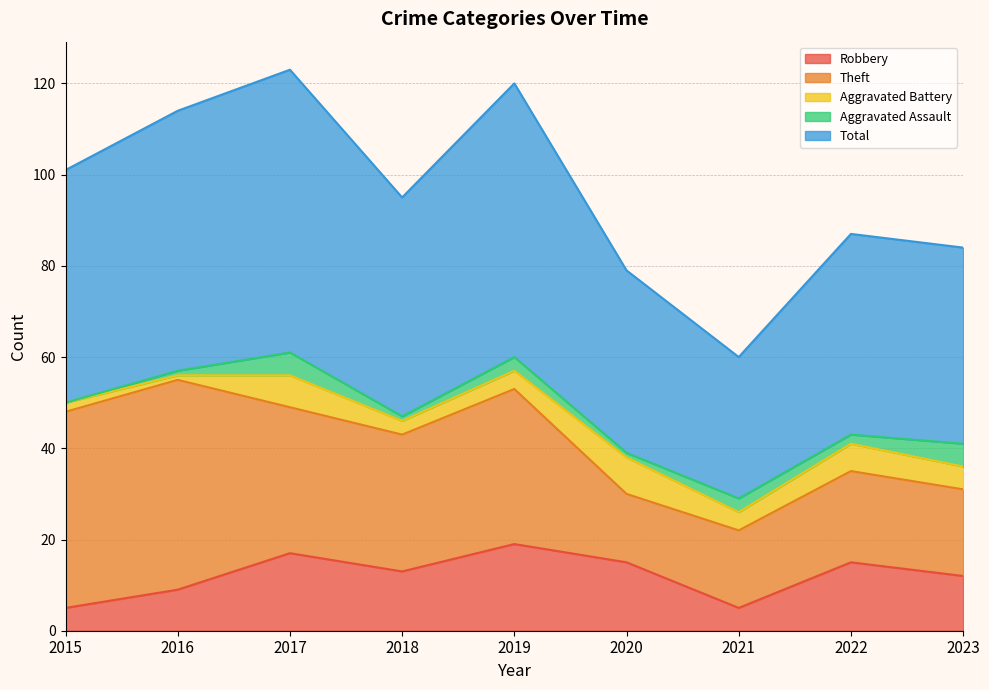

List the labels in order of Total value, largest first.

2017, 2019, 2016, 2015, 2018, 2022, 2023, 2020, 2021